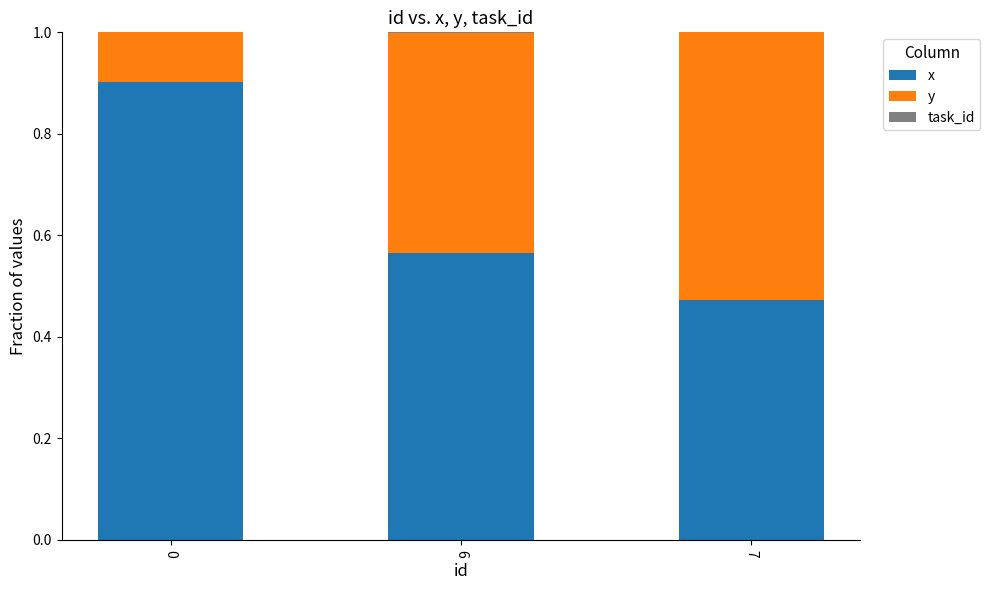

Does the chart contain stacked bars?

Yes